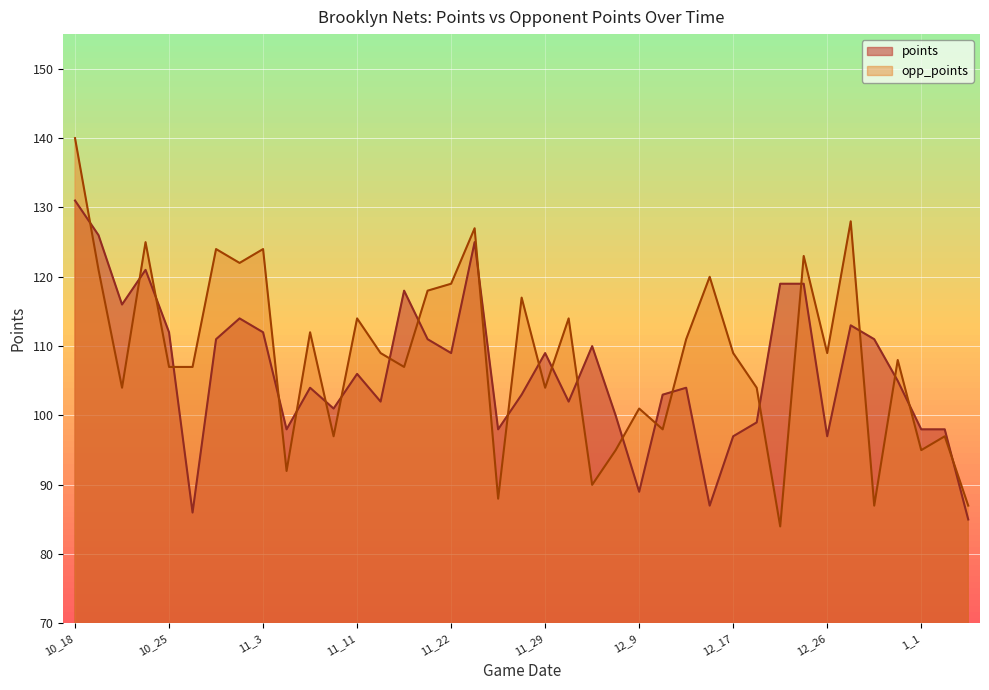

How many times do points and opp_points cross each other?

24